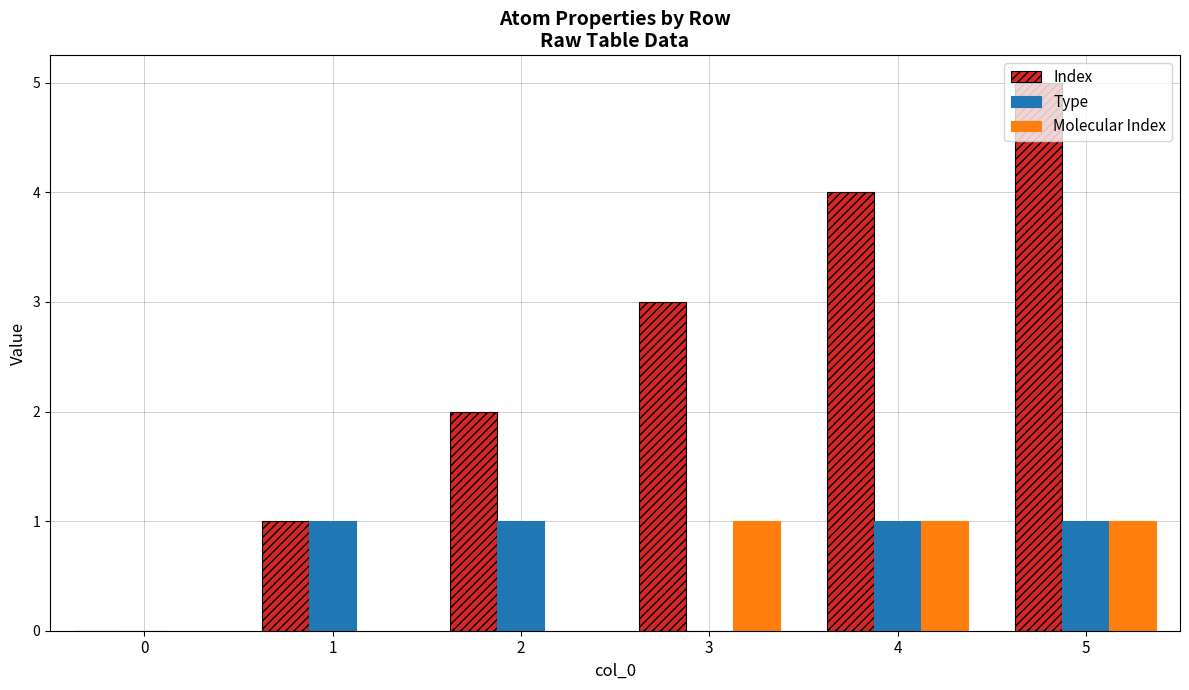

Are the bars horizontal?

No